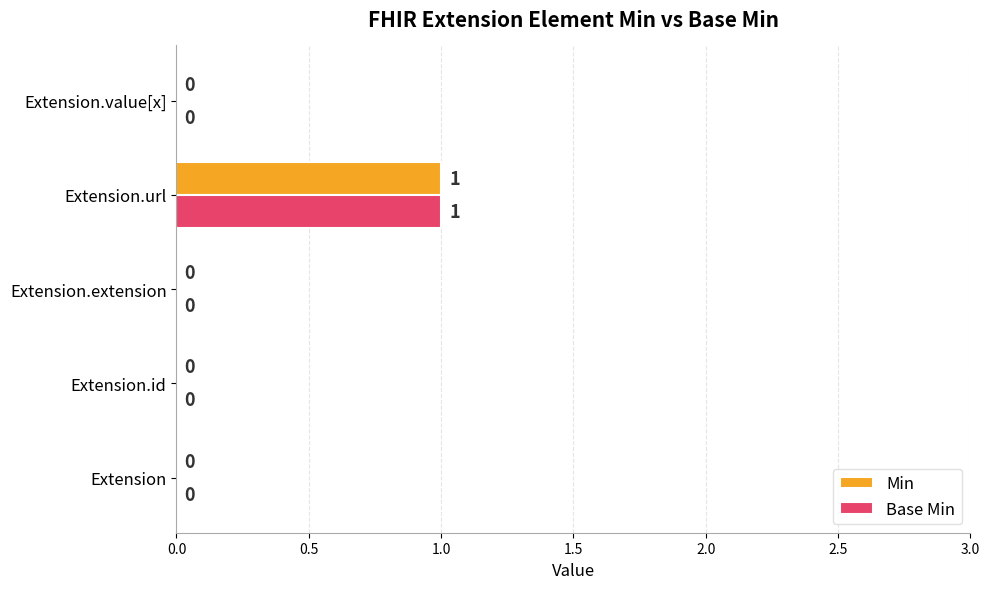

How many categories are shown in the chart?

5